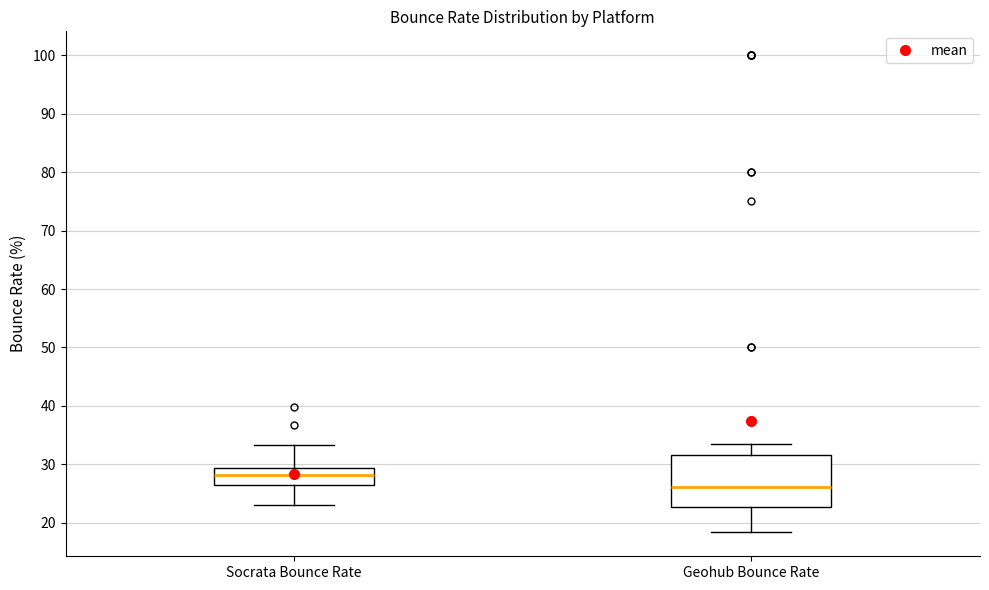

Reading left to right, transcribe this box plot: for each box, give where its median line is, the range the box spans, and where its two whiskers end, as read against the y-axis. The values are not printed on the chart, so give them approximately, as read against the axis.

Socrata Bounce Rate: median 28, box 26 to 29, whiskers 23 to 33
Geohub Bounce Rate: median 26, box 23 to 32, whiskers 18 to 34